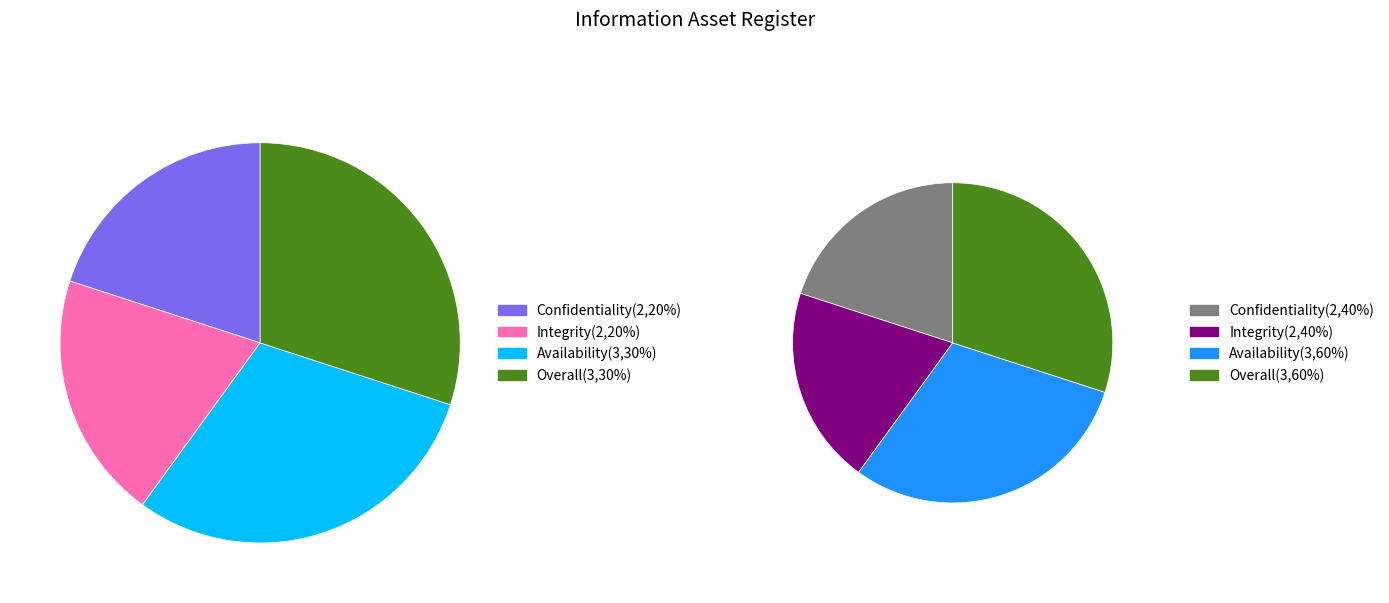

Between 28 and Overall, which is larger?

28